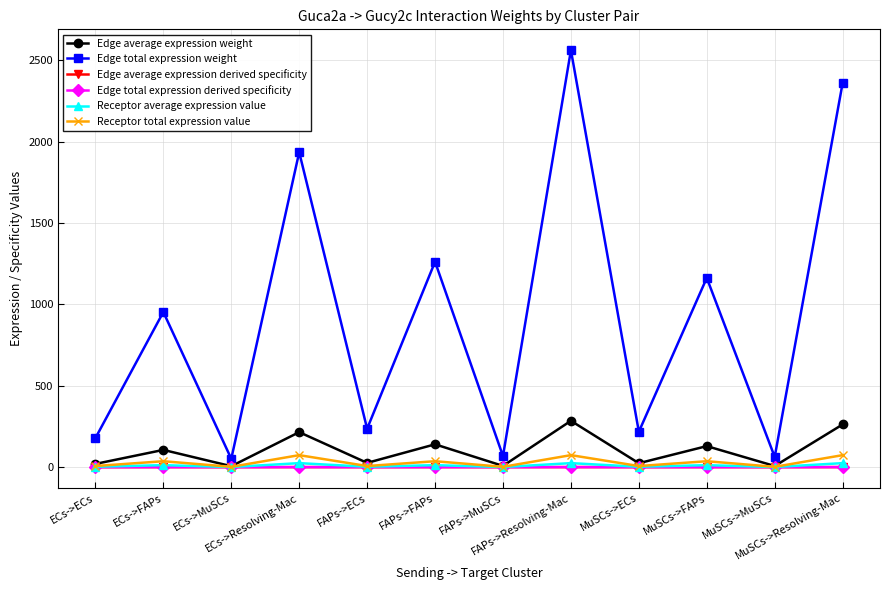

Where is the first local minimum for Edge total expression derived specificity?

ECs->MuSCs